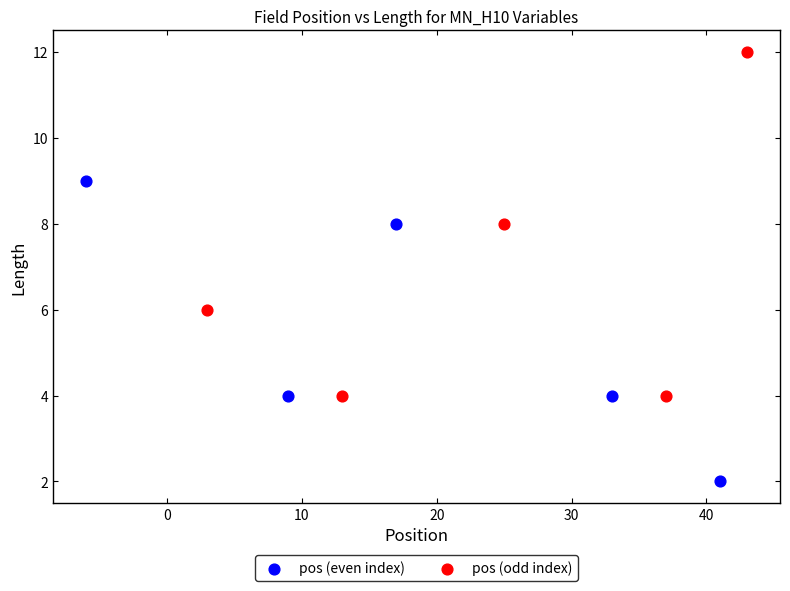

Which series reaches the maximum Y coordinate?

pos (odd index)